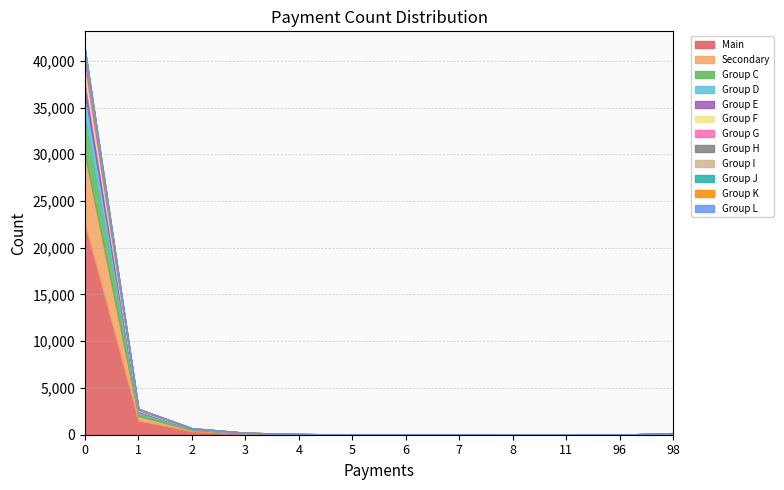

Count the number of data series in this chart.

1